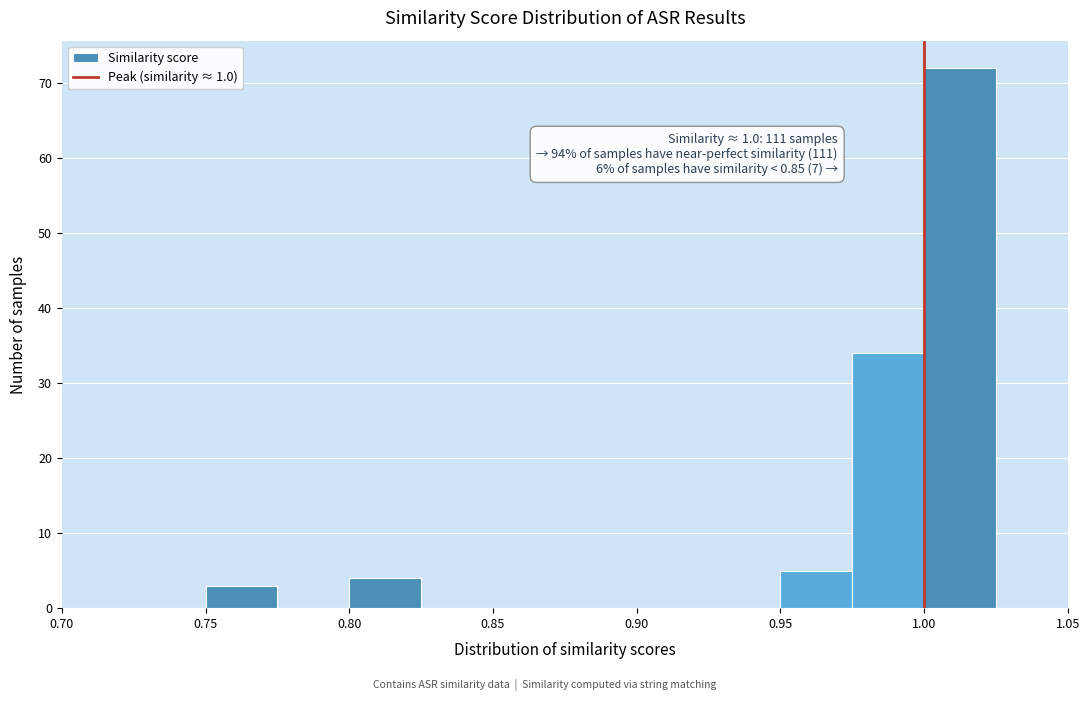

Which range on the x-axis has the tallest bar?

1.000 to 1.025